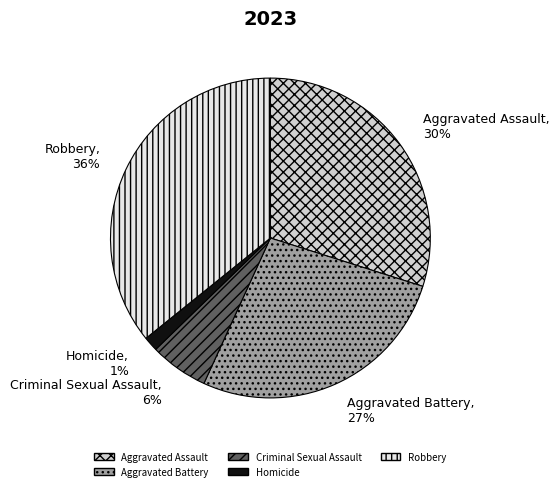

Rank the categories by value from highest to lowest.

Robbery, Aggravated Assault, Aggravated Battery, Criminal Sexual Assault, Homicide